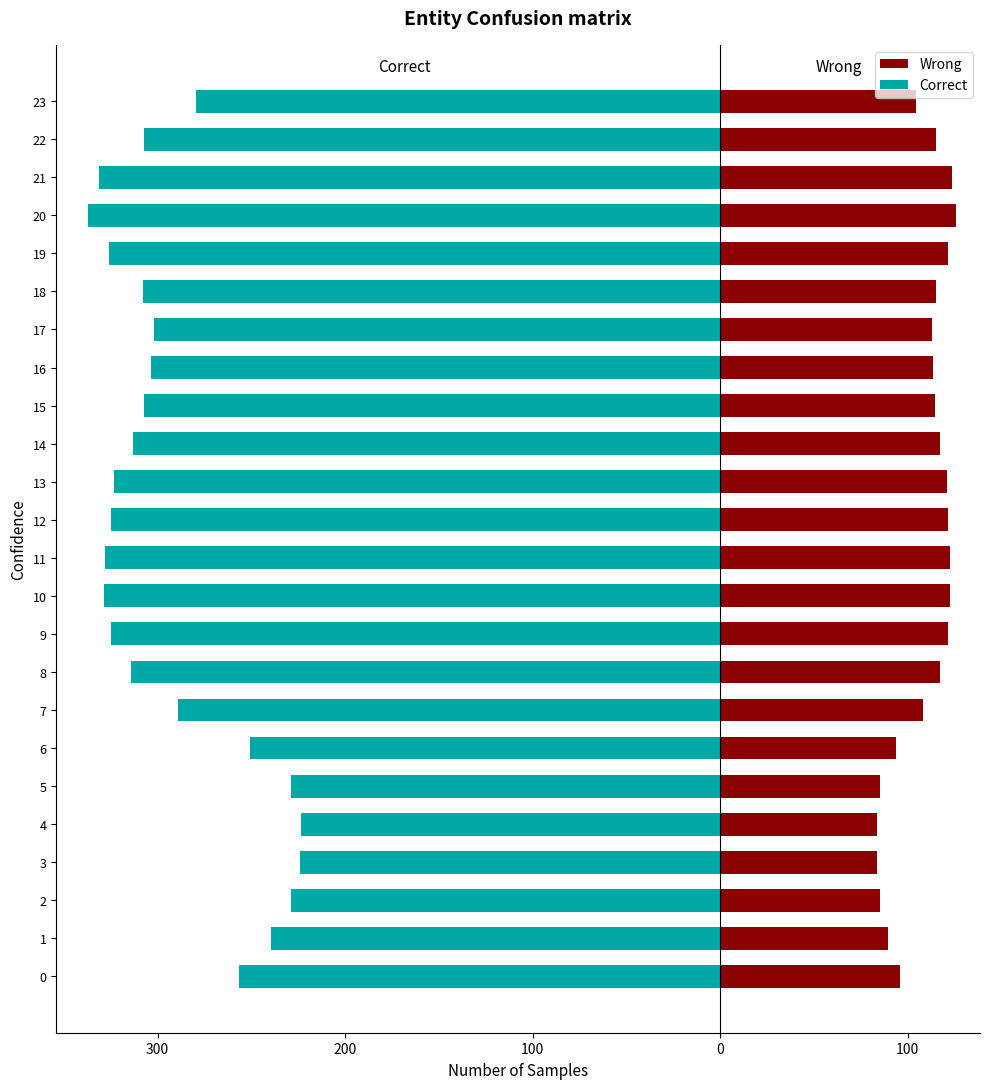

How many bars are there in total?

48